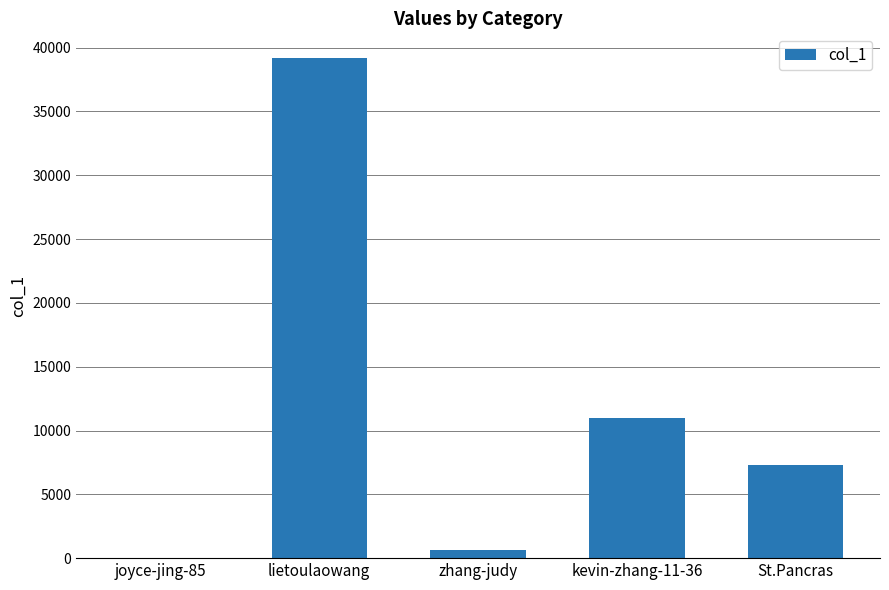

Reading left to right, extract all data points from this chart.

joyce-jing-85=7	lietoulaowang=39164	zhang-judy=671	kevin-zhang-11-36=10954	St.Pancras=7294